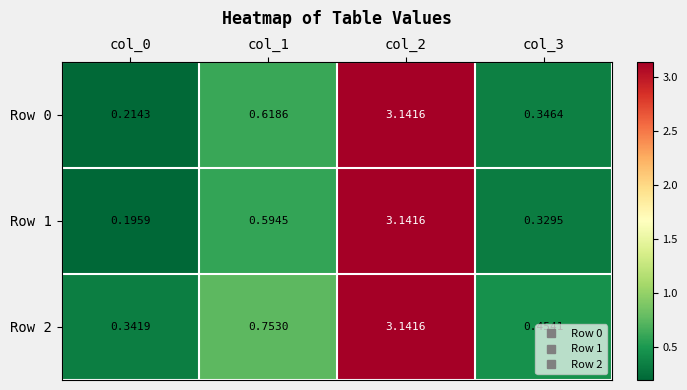

Is the value of Row 0 at col_3 greater than the value of Row 2 at col_0?

Yes